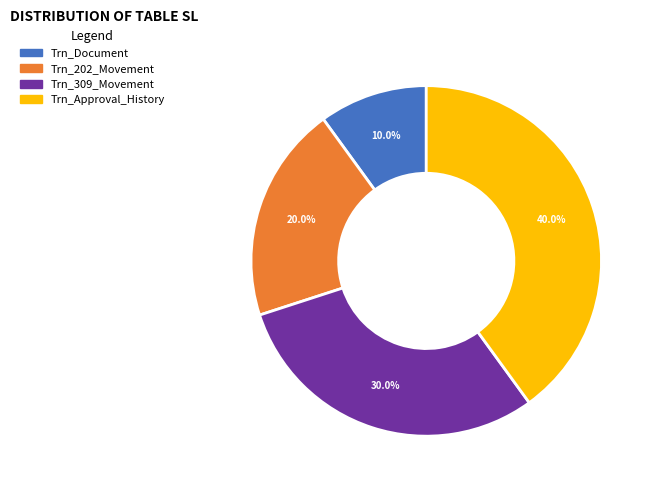

To the nearest percent, what is the difference between the largest and smallest slice percentages?

30%